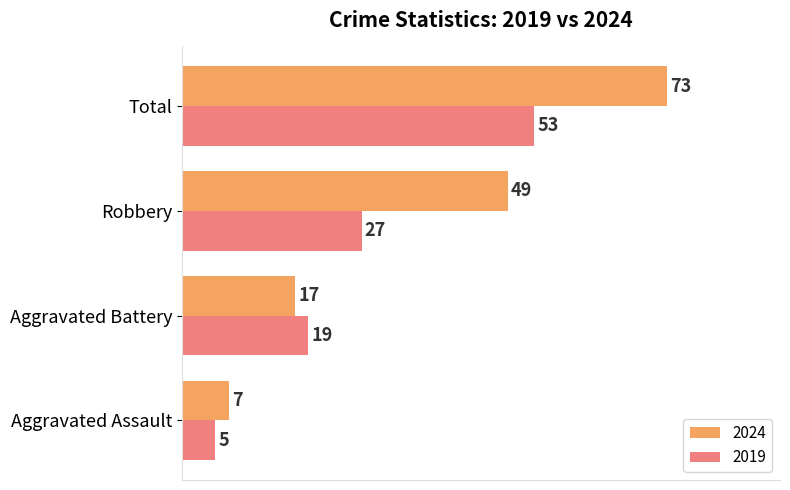

How many data points does each series have?

4